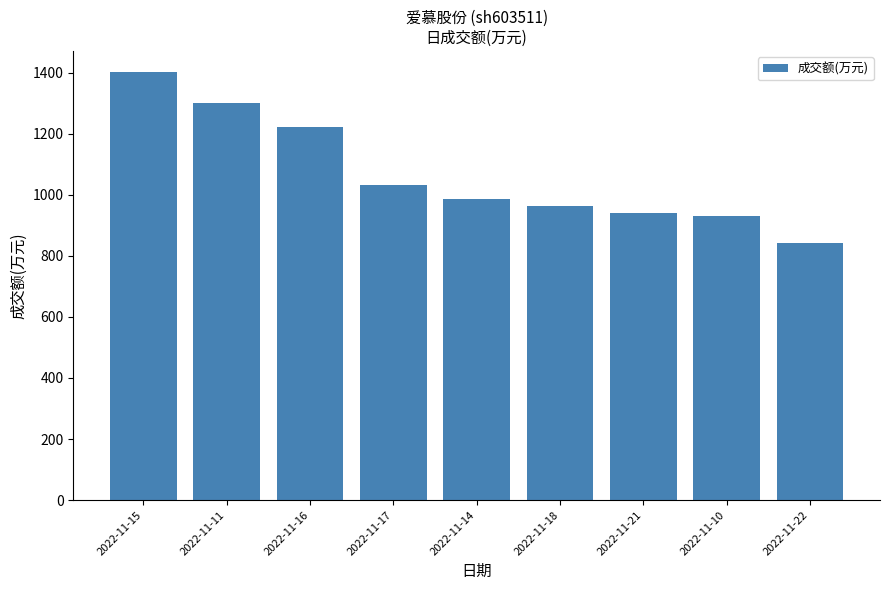

What is the sum of the values at 2022-11-15 and 2022-11-14?

2386